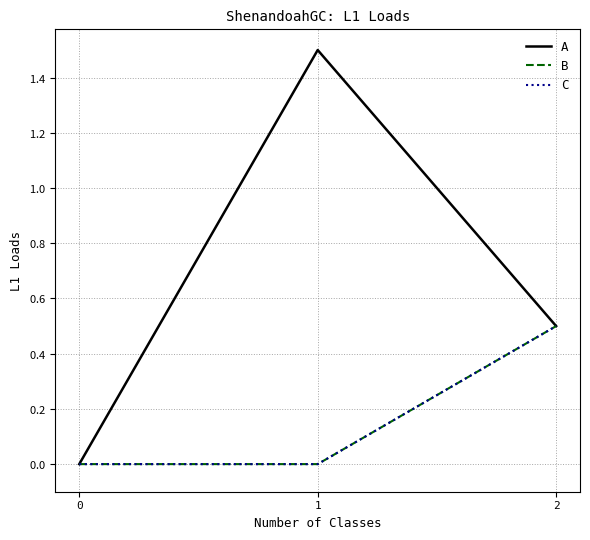

How many A values are between 0 and 1?

2